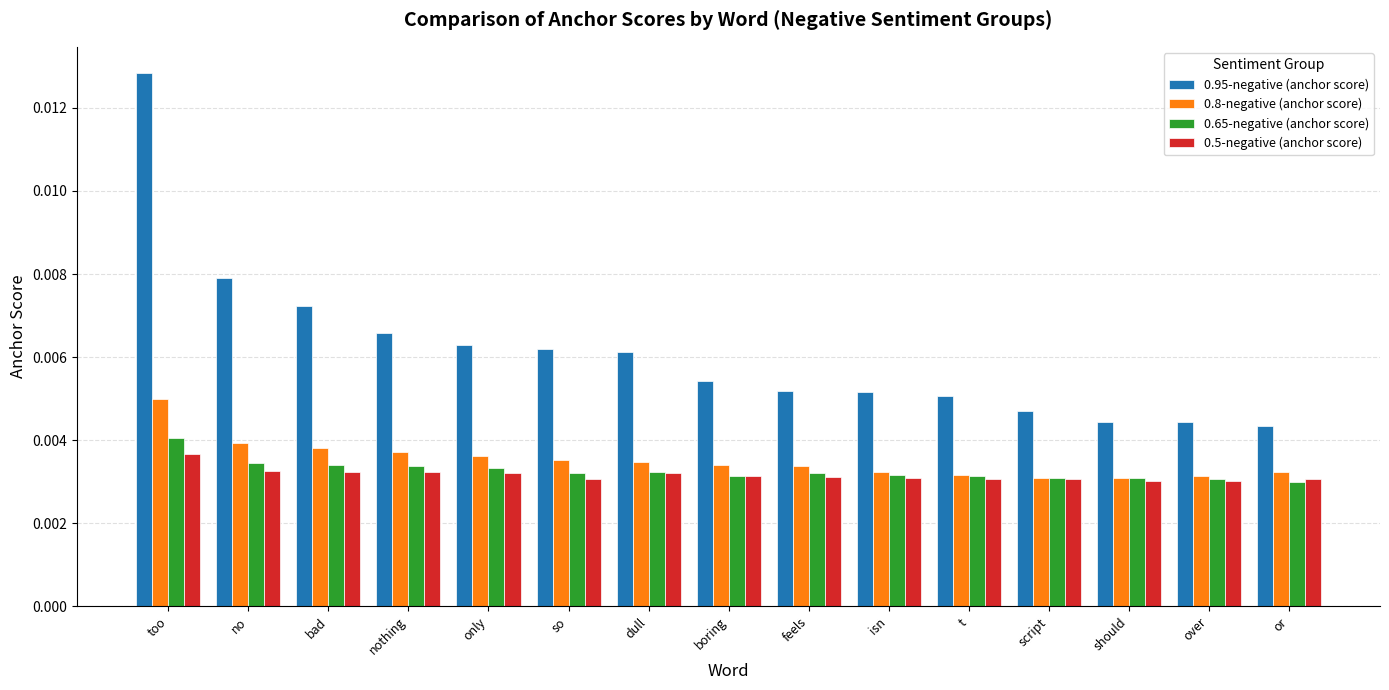

Which series has the widest spread of values?

0.95-negative (anchor score)